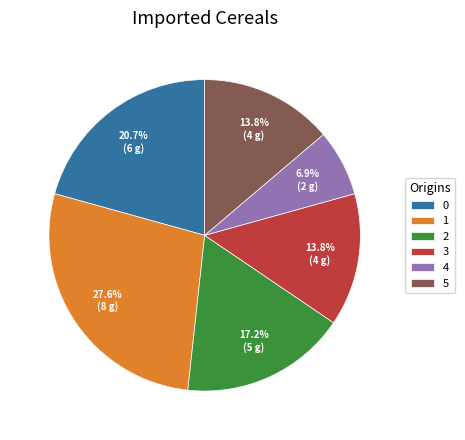

Does 4 account for over 50% of the chart?

No